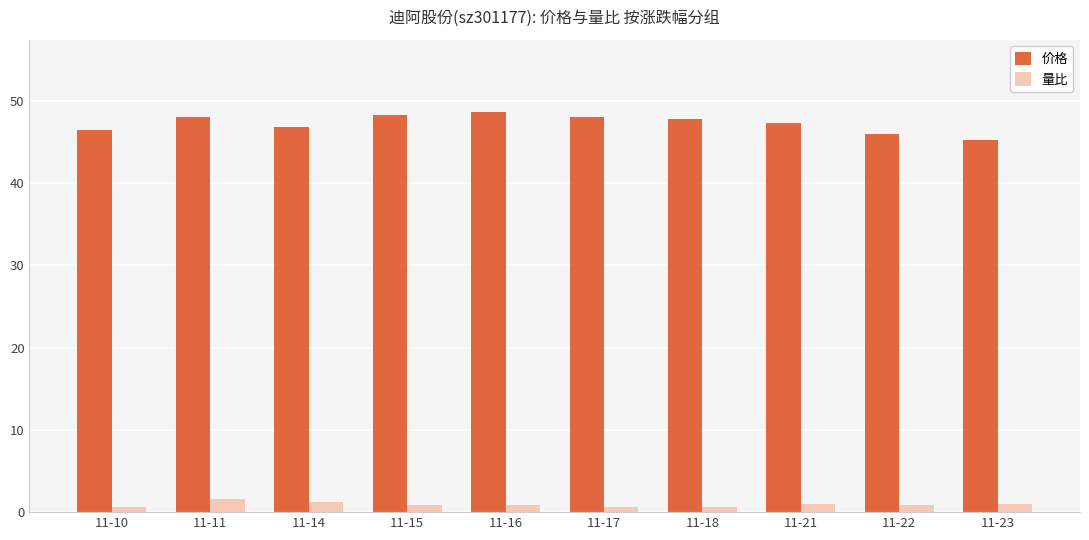

Which series has the largest total across all categories?

价格